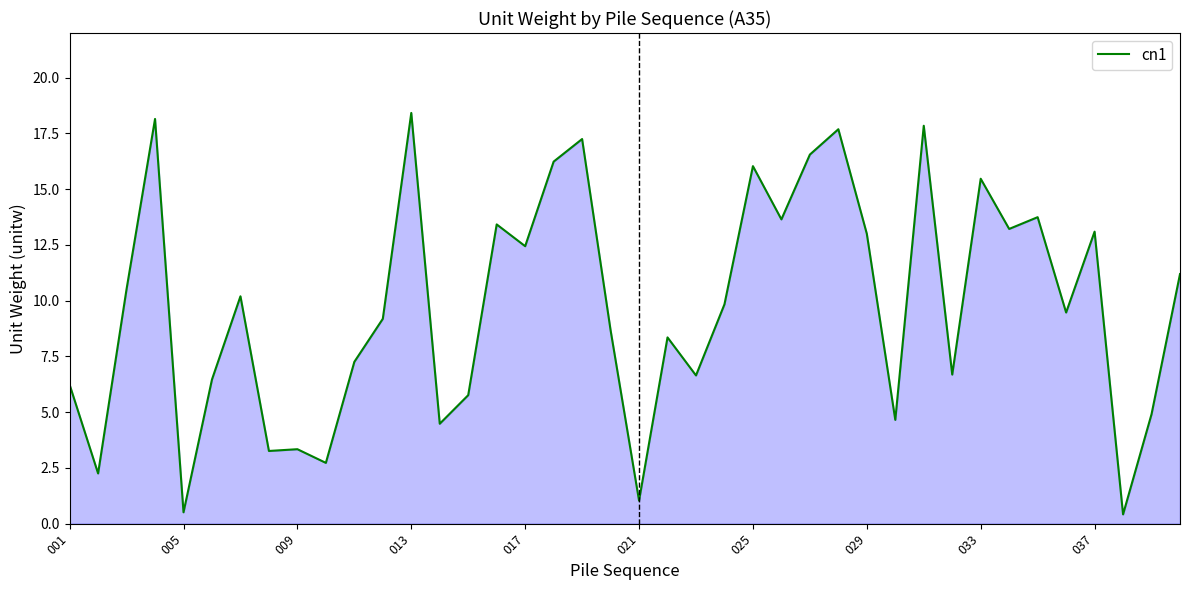

What is the greatest value displayed?

18.4